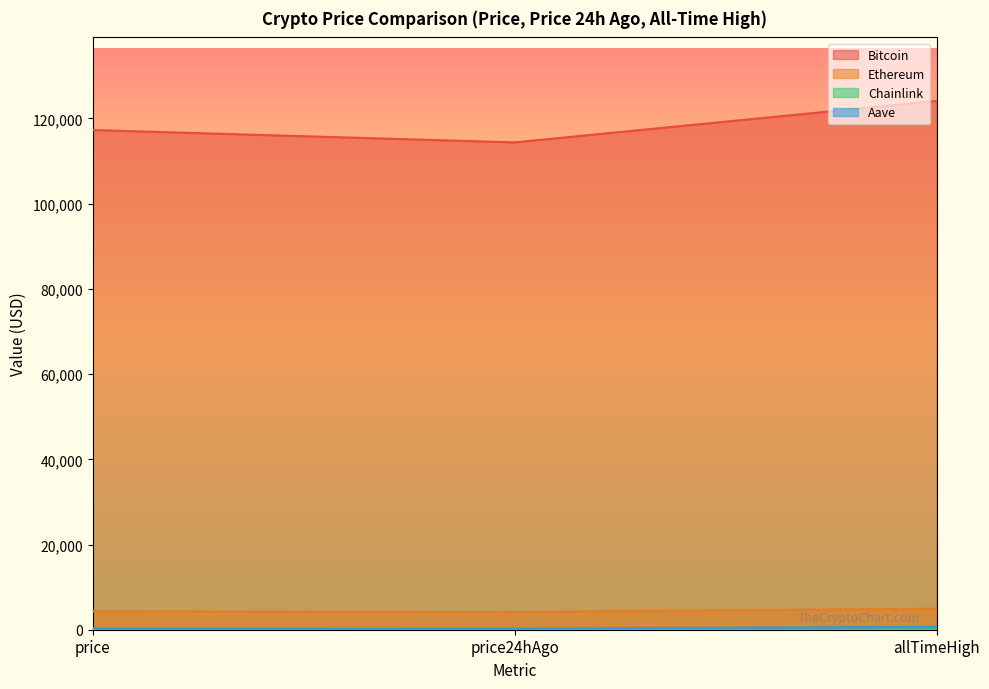

Which series has the largest total across all categories?

Bitcoin